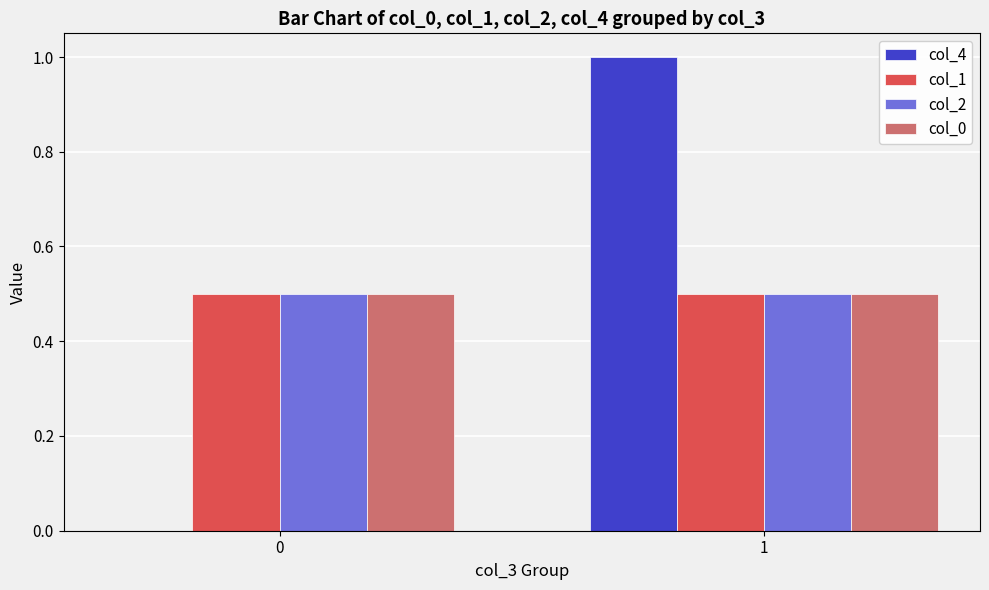

Is the value of col_1 at 0 greater than the value of col_4 at 0?

Yes